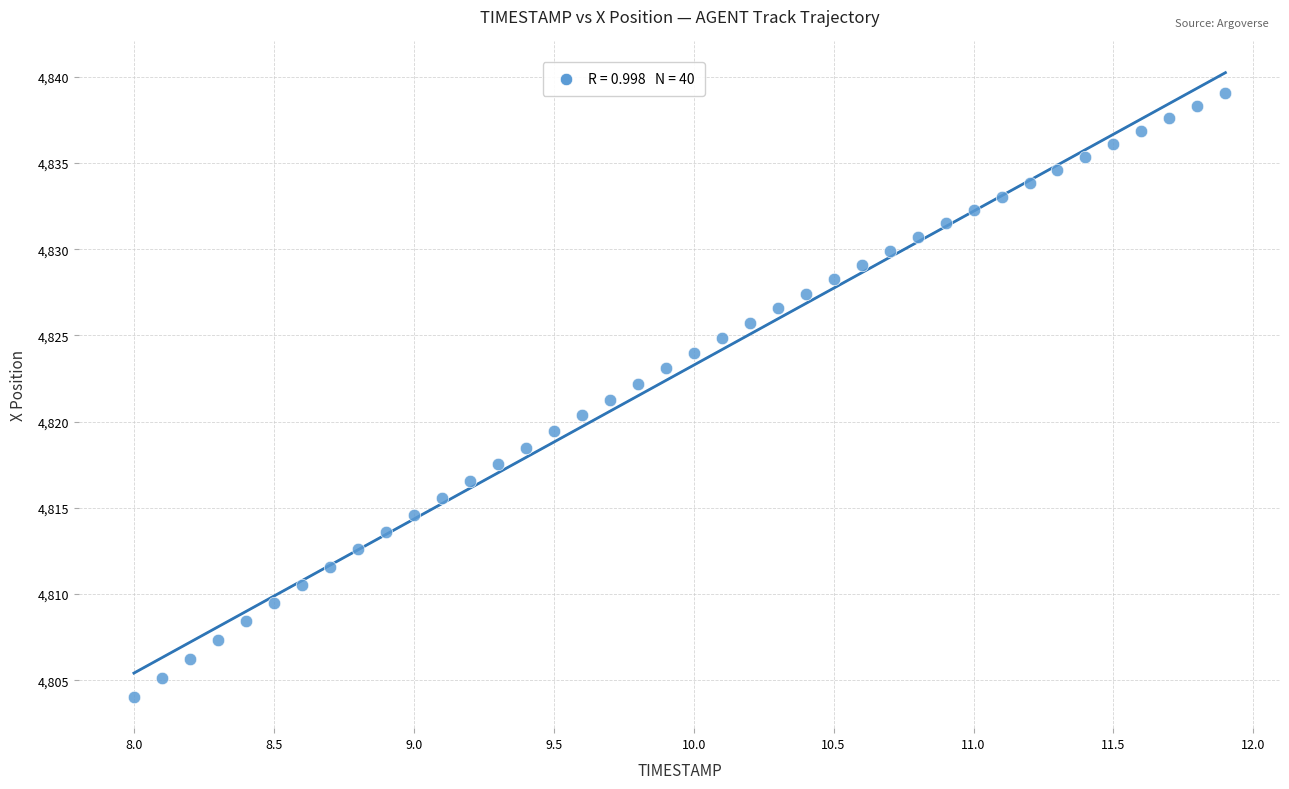

What is the range of X values (max minus min)?

3.9